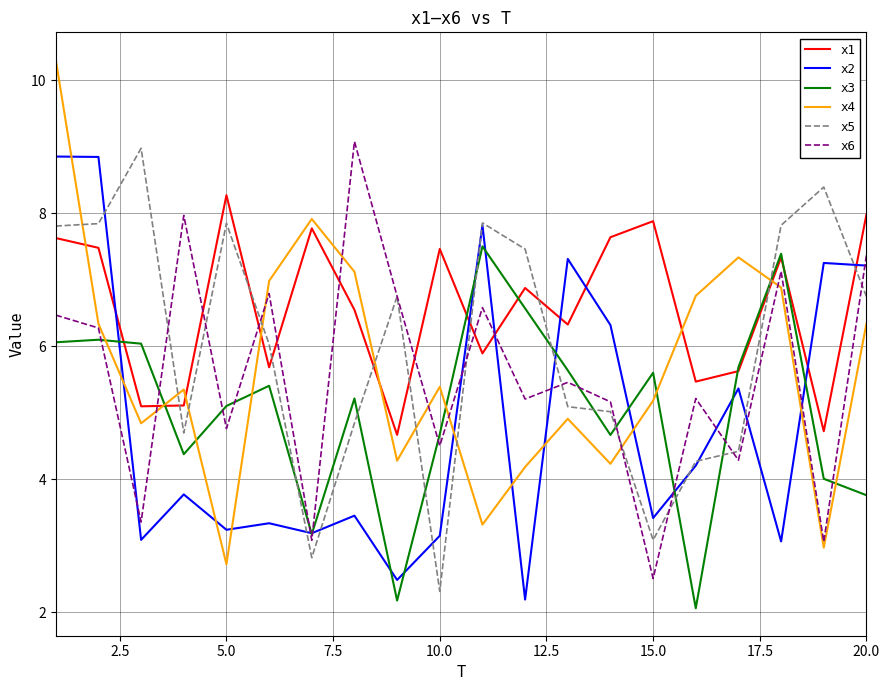

Which series has the widest spread of values?

x4